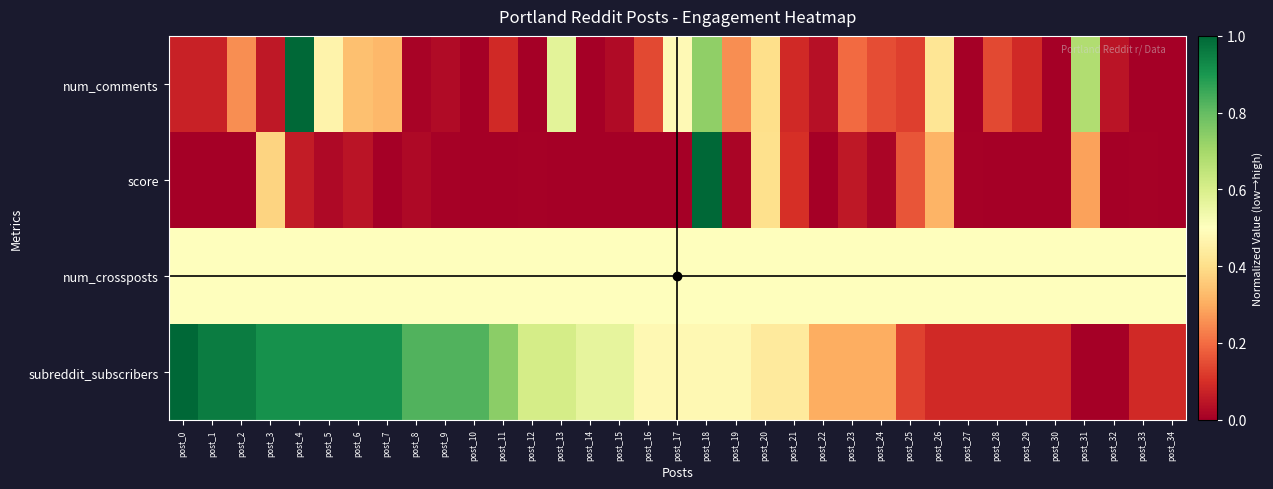

What is the maximum value shown in the chart?

1.0